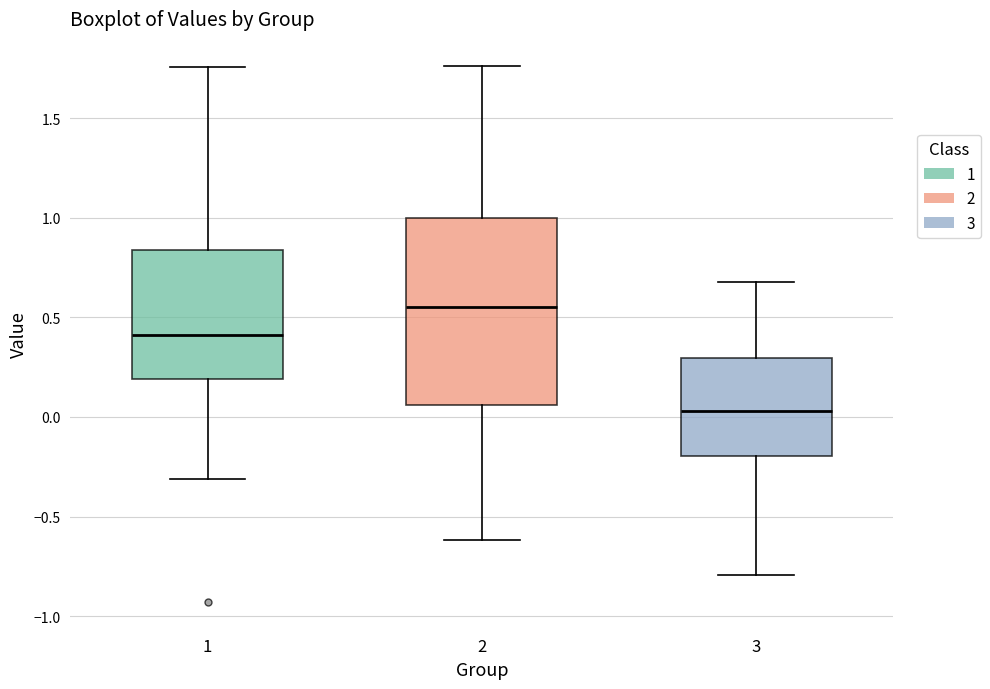

Reading left to right, transcribe this box plot: for each box, give where its median line is, the range the box spans, and where its two whiskers end, as read against the y-axis. The values are not printed on the chart, so give them approximately, as read against the axis.

1: median 0.40, box 0.20 to 0.85, whiskers -0.30 to 1.75
2: median 0.55, box 0.05 to 1.00, whiskers -0.60 to 1.75
3: median 0.05, box -0.20 to 0.30, whiskers -0.80 to 0.70